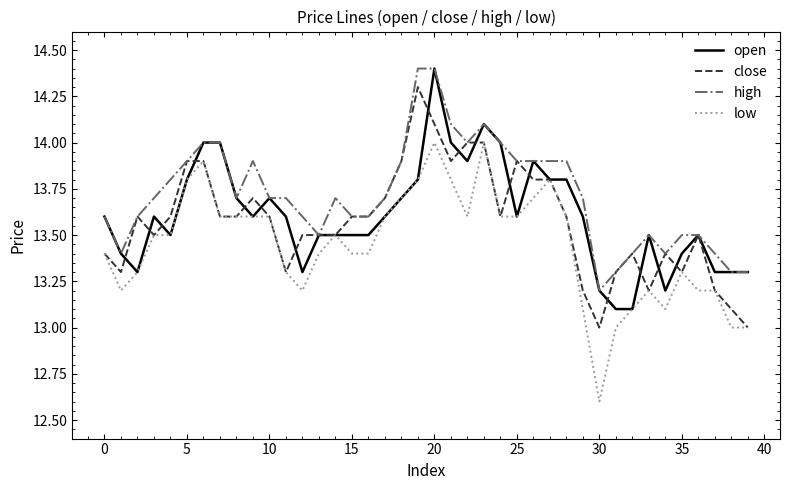

What is the difference between the second highest and minimum values in the open series?

1.0